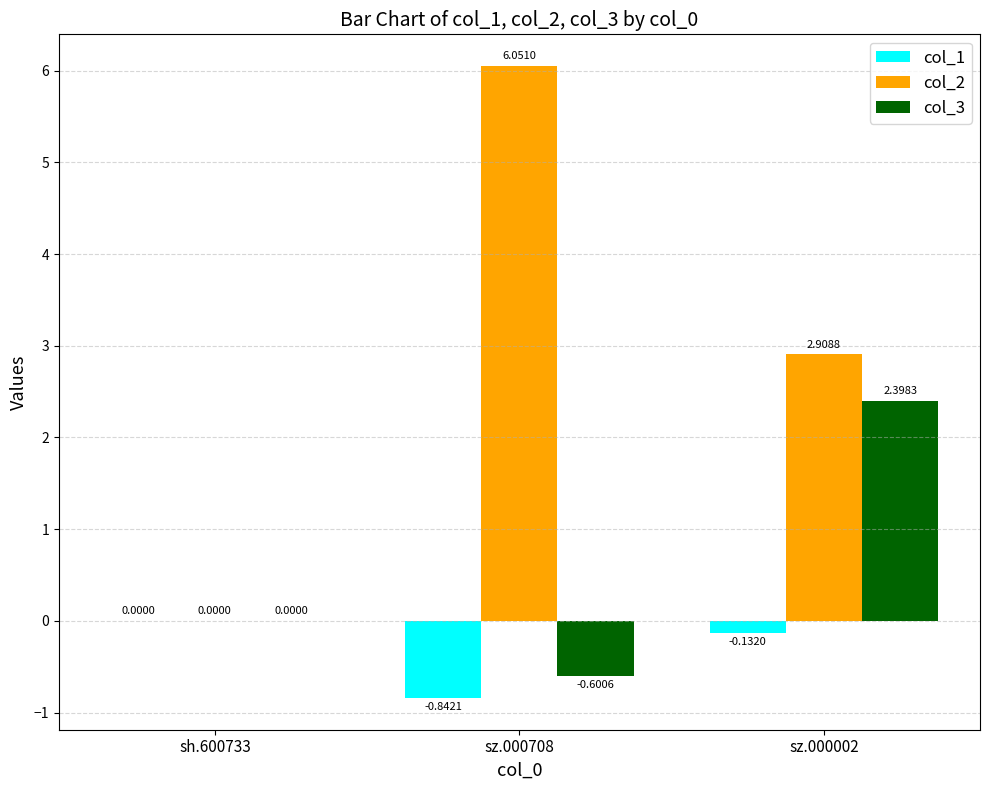

How many groups of bars are there?

3